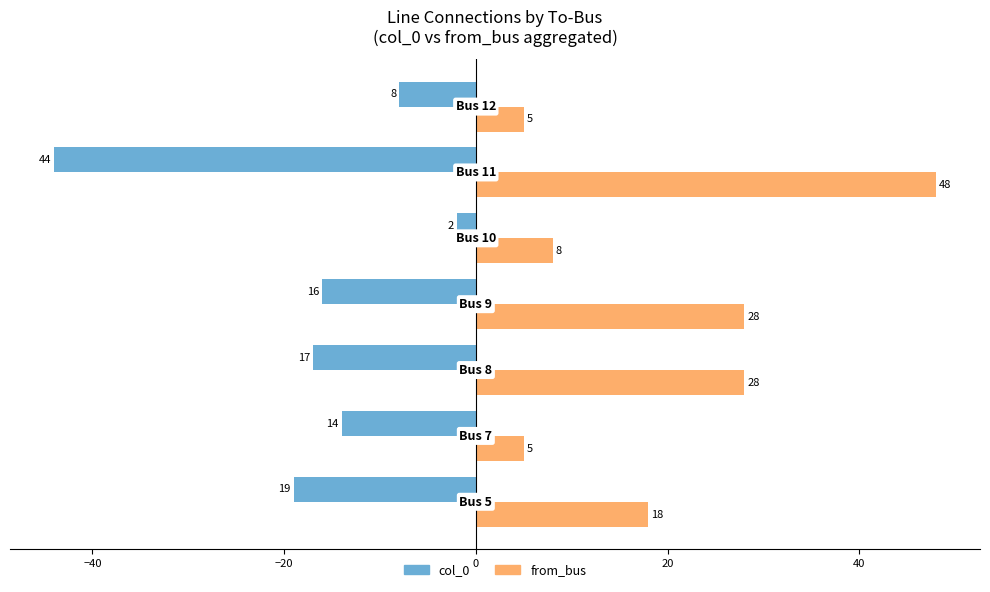

What is the sum of all col_0 values?

-120